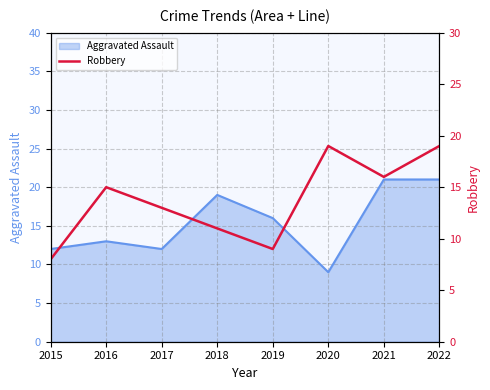

What is the maximum value for Aggravated Assault?

21